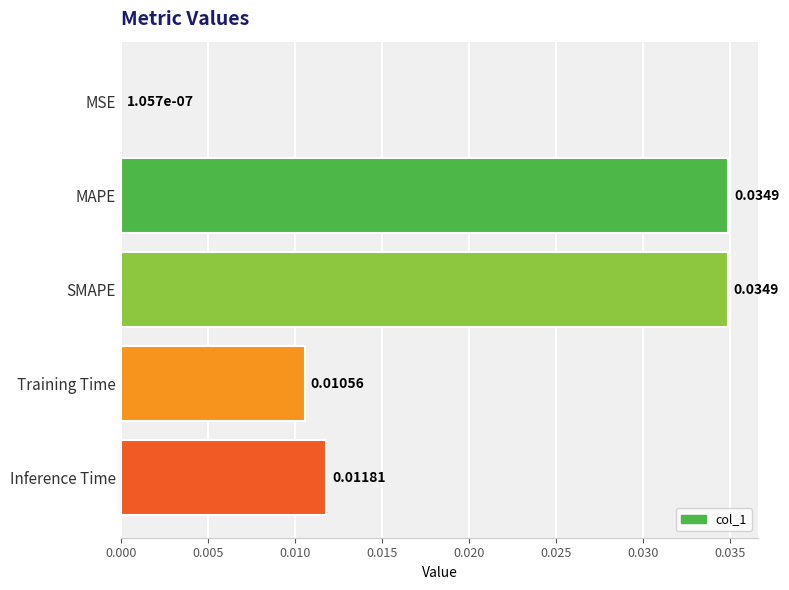

Where is the data nearest to the value 0?

MSE